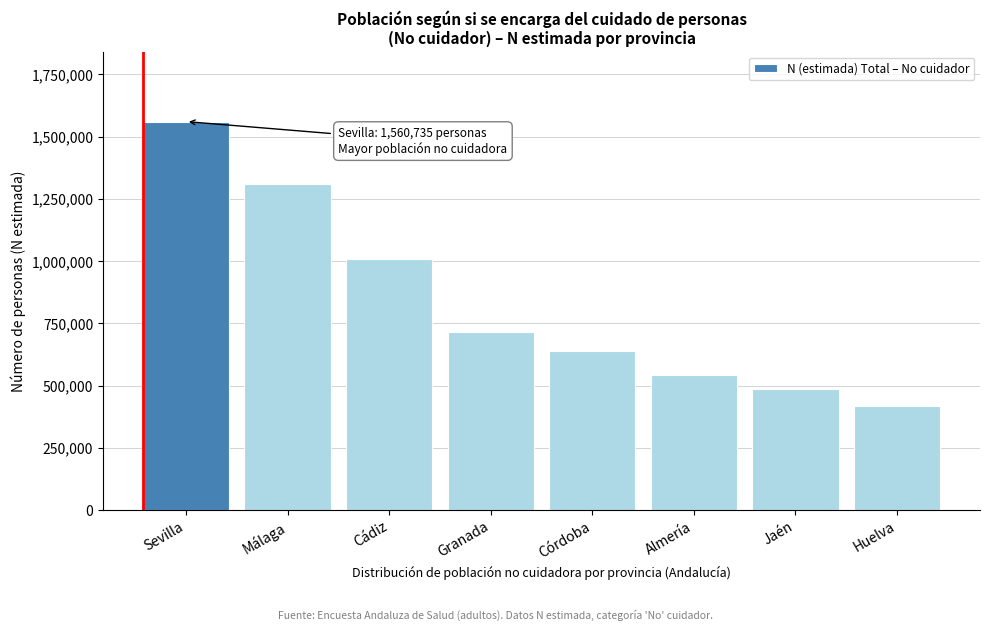

Reading left to right, transcribe all the data shown in this chart.

1560735	1309962	1008569	716618	639506	542385	488585	419173